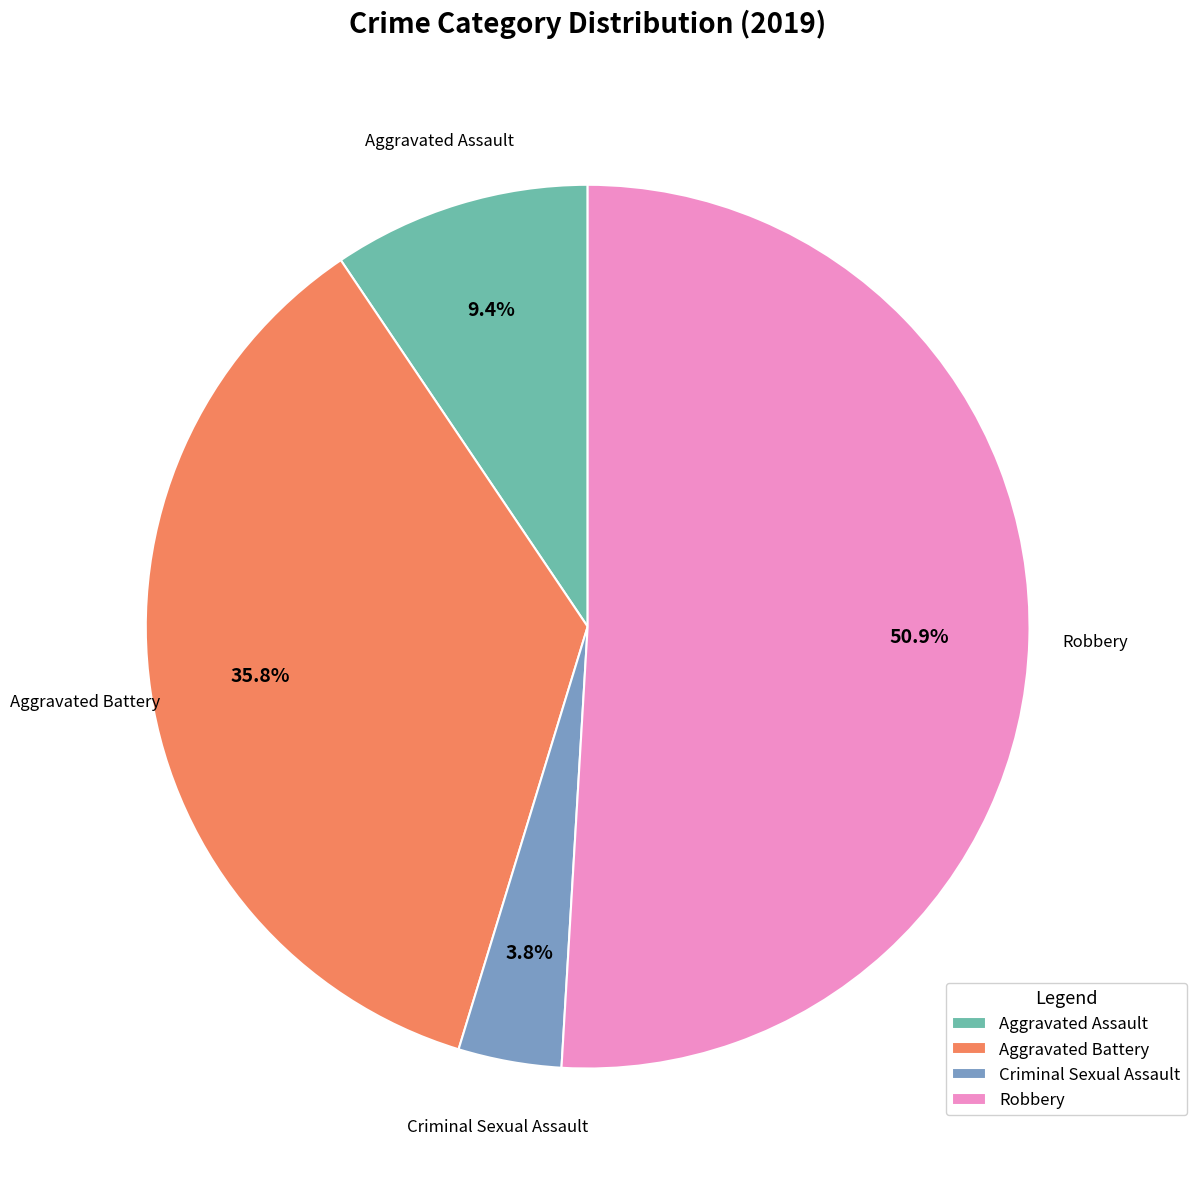

Approximately how many times larger is the value at Robbery compared to Aggravated Battery?

1.4